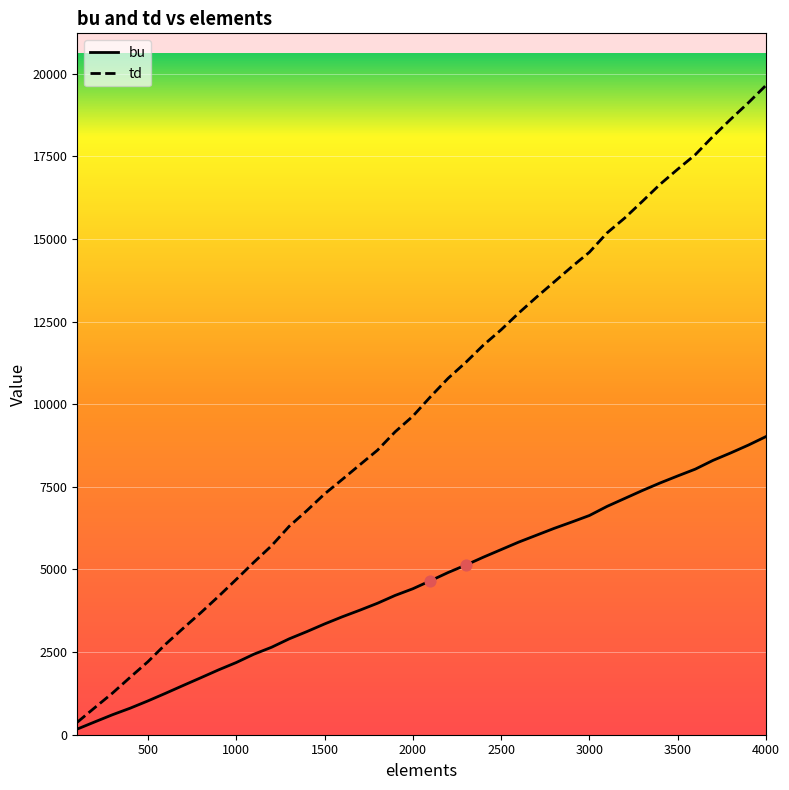

Which series has the largest total across all categories?

td